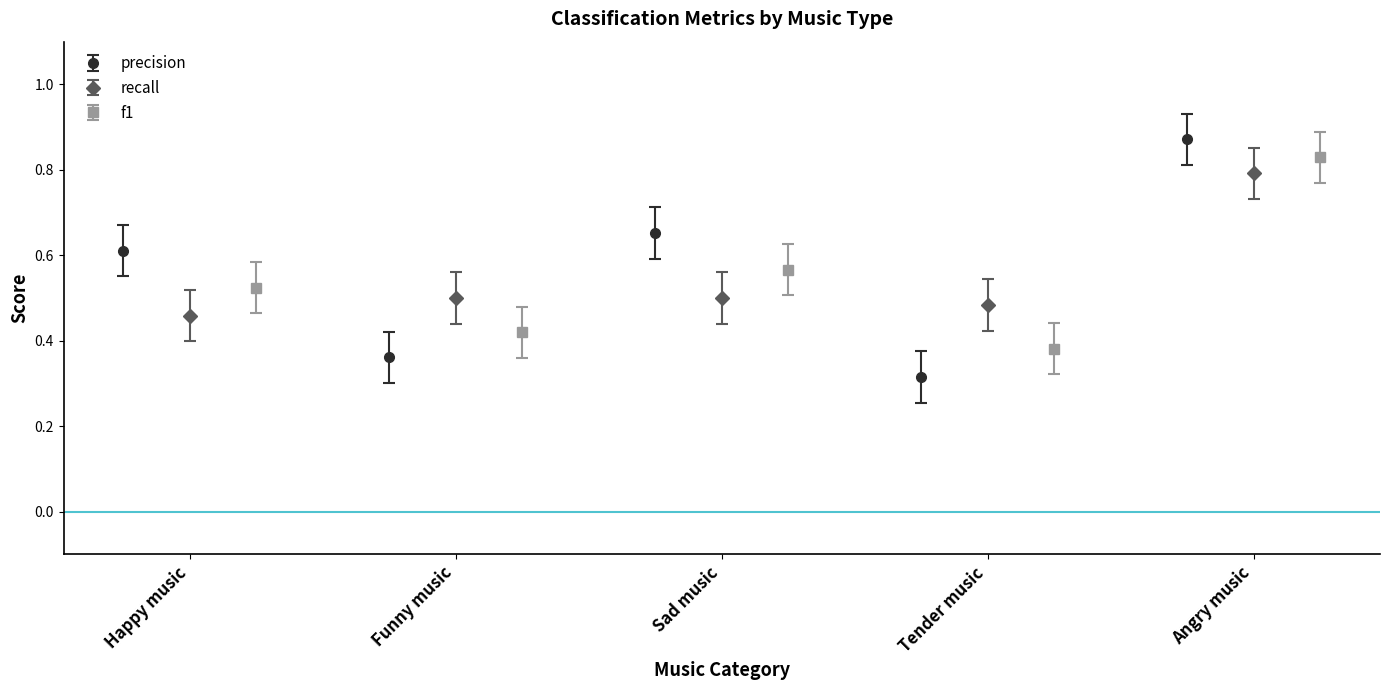

True or false: precision has more than 2 interior local peaks.

False